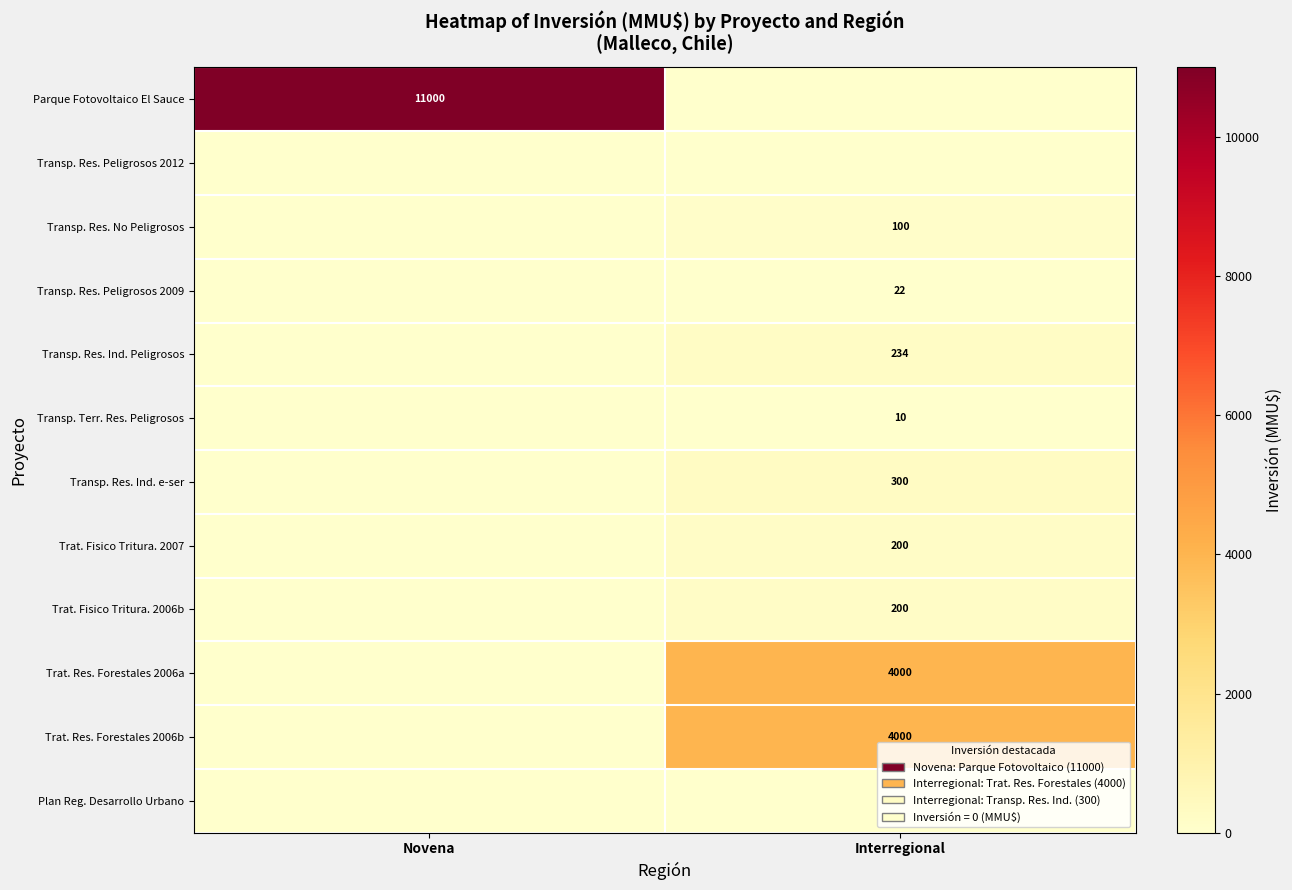

The value of Transp. Terr. Res. Peligrosos at Interregional is 10. True or false?

True